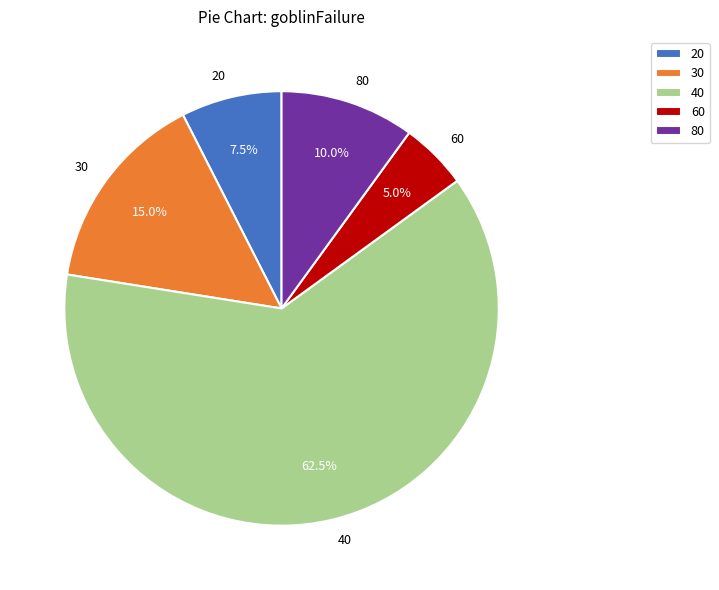

Which slice represents more than half of the pie?

40